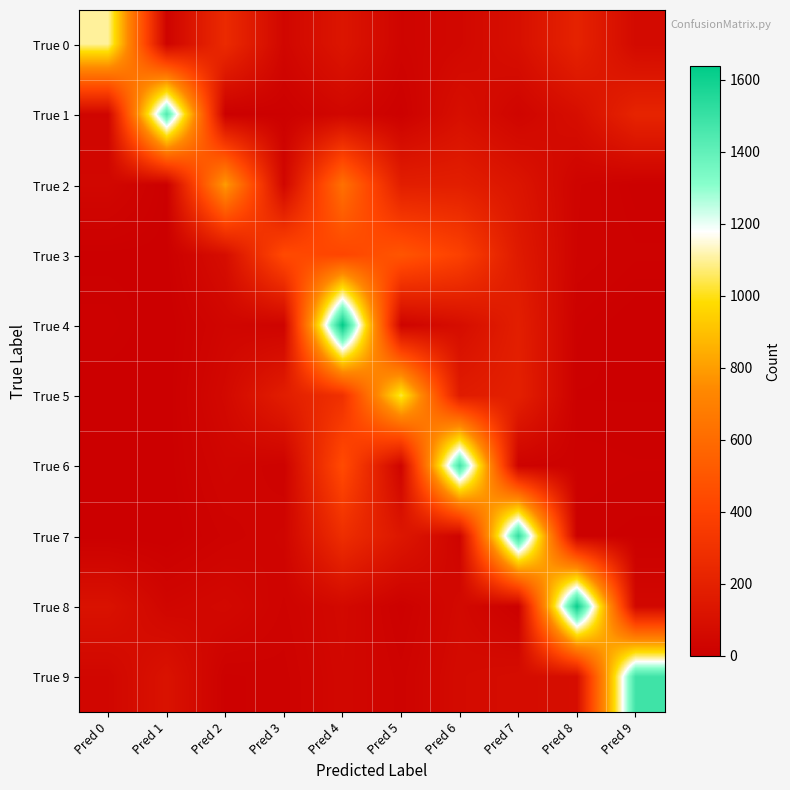

At Pred 8, list the series in order from largest to smallest.

True 8, True 0, True 1, True 9, True 2, True 3, True 6, True 4, True 7, True 5